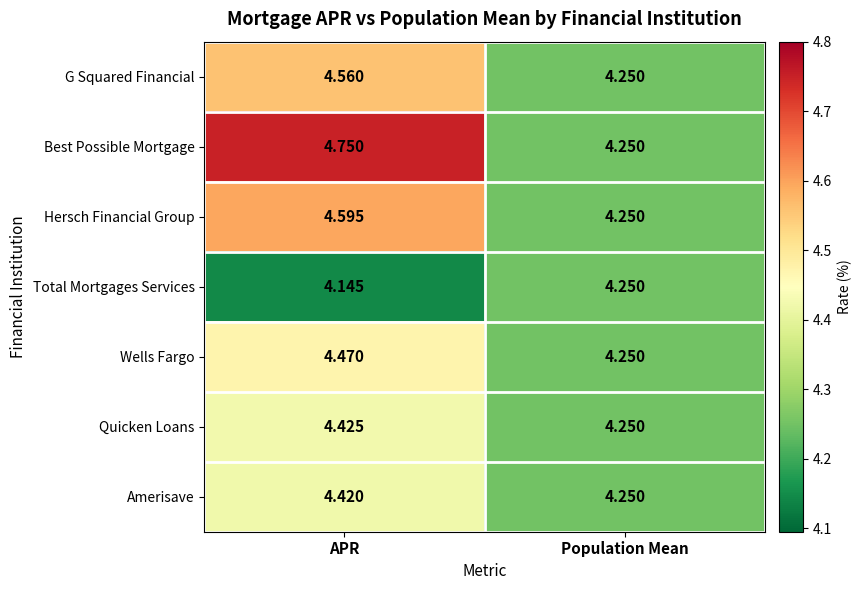

At which category is the sum across all series the highest?

APR